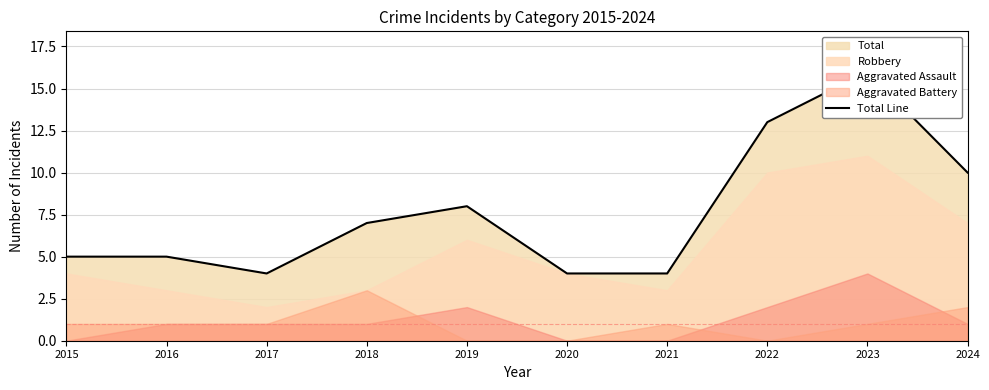

Reading left to right, transcribe all the data shown in this chart.

2015=5	2016=5	2017=4	2018=7	2019=8	2020=4	2021=4	2022=13	2023=16	2024=10